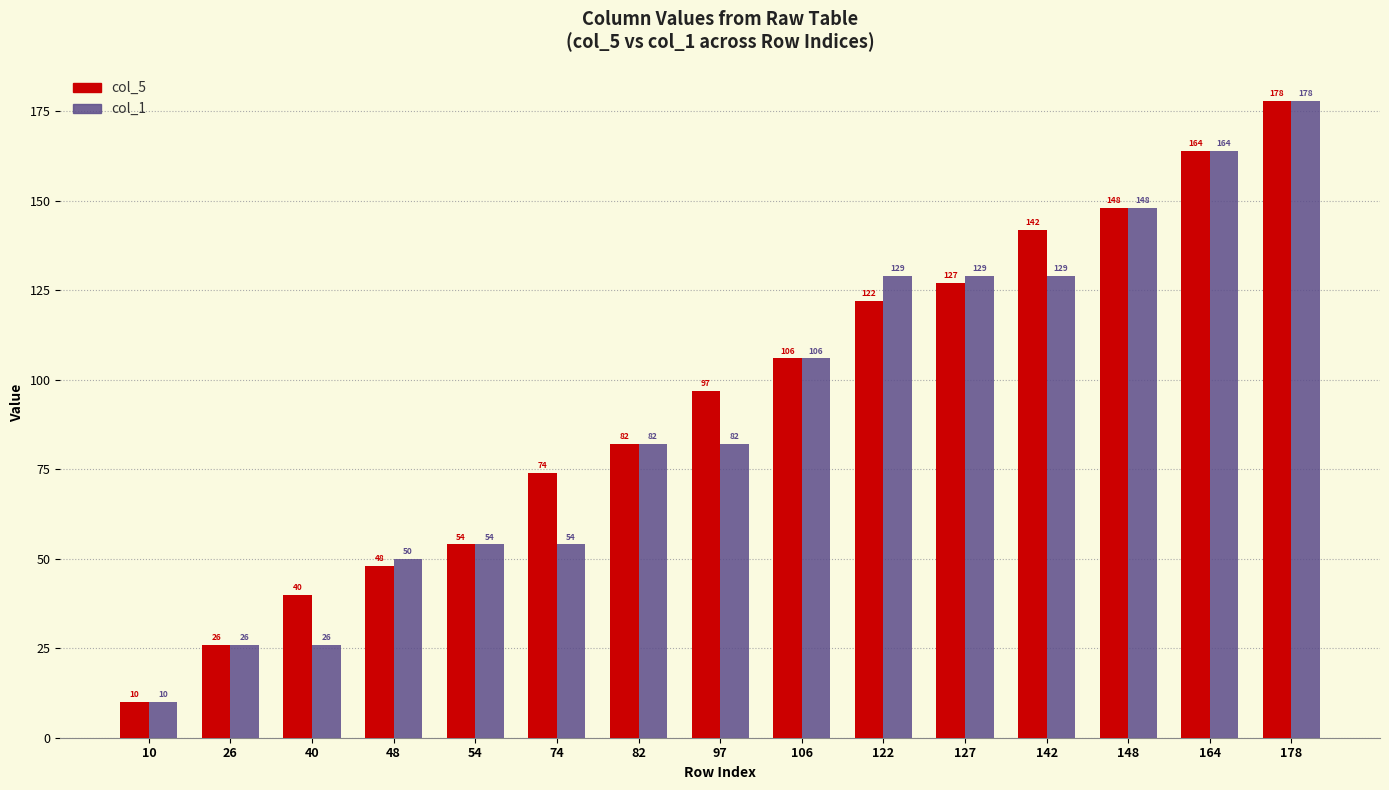

List the series in order of their overall mean, highest first.

col_5, col_1